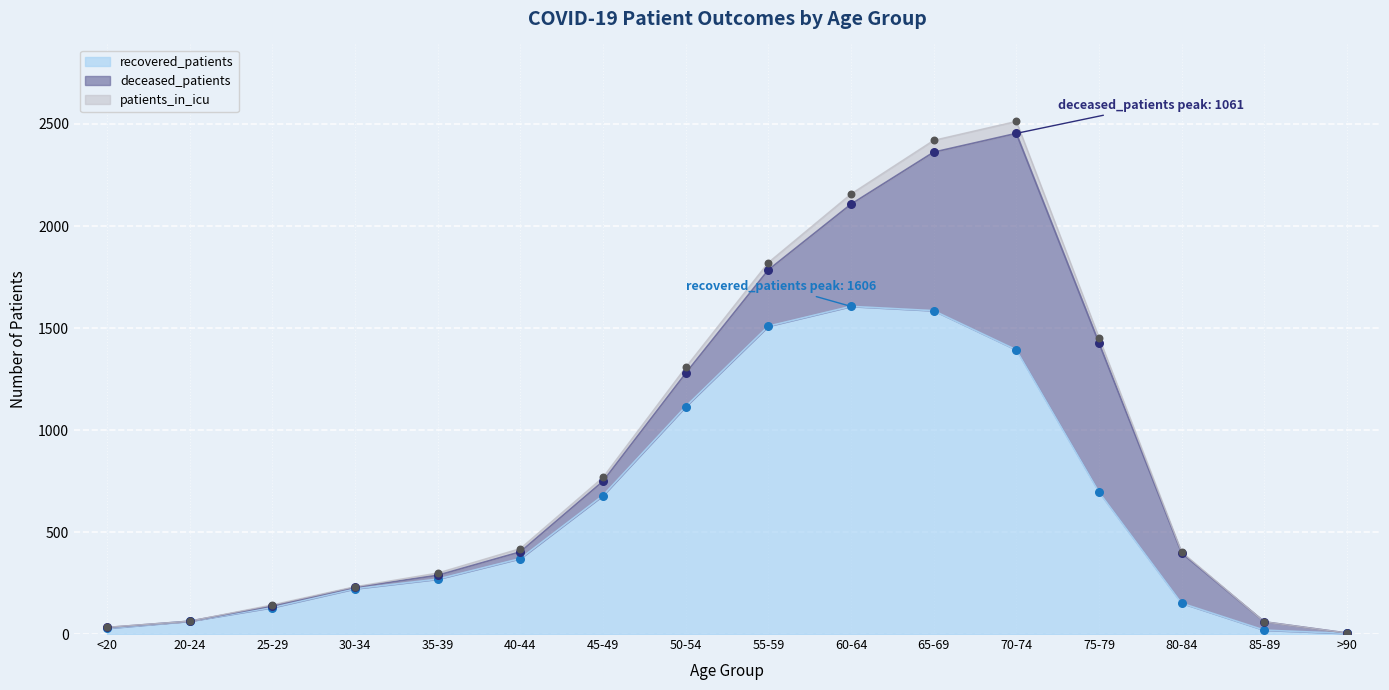

Which series reaches the maximum Y coordinate?

patients_in_icu